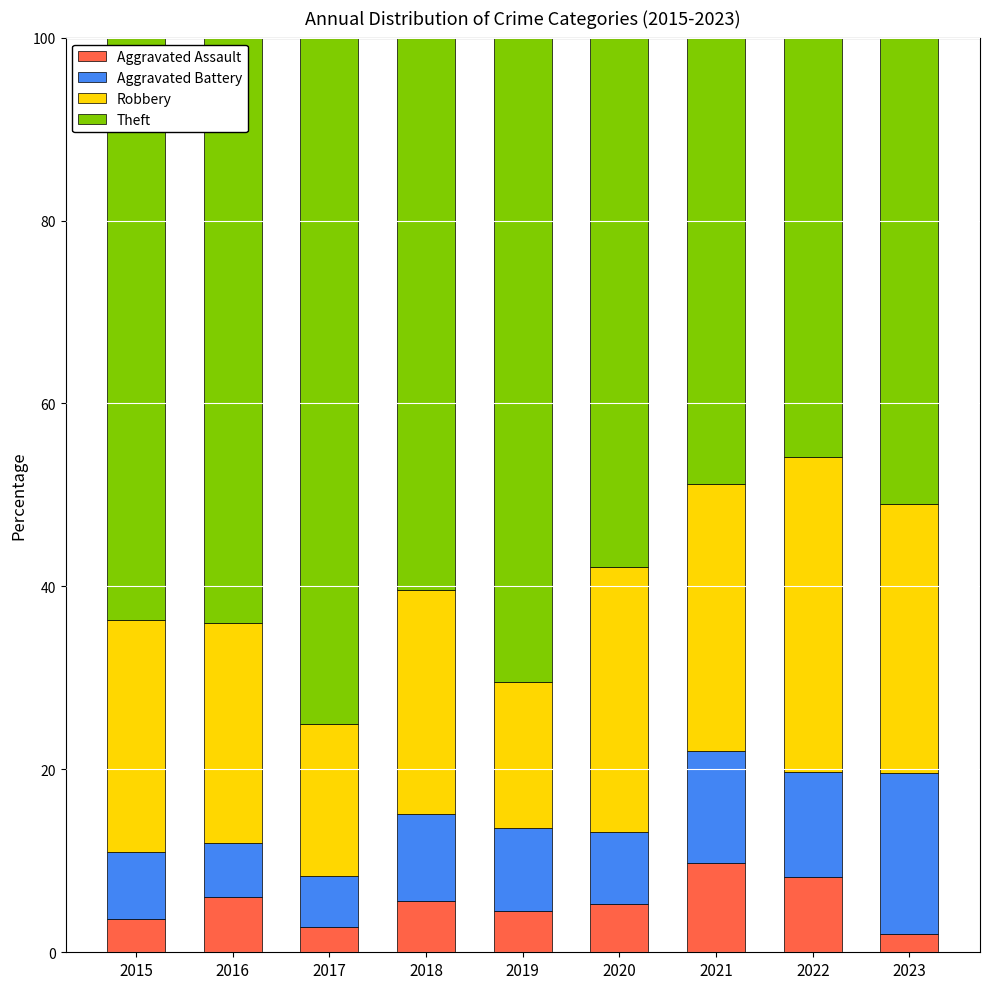

Does the chart contain any negative values?

No